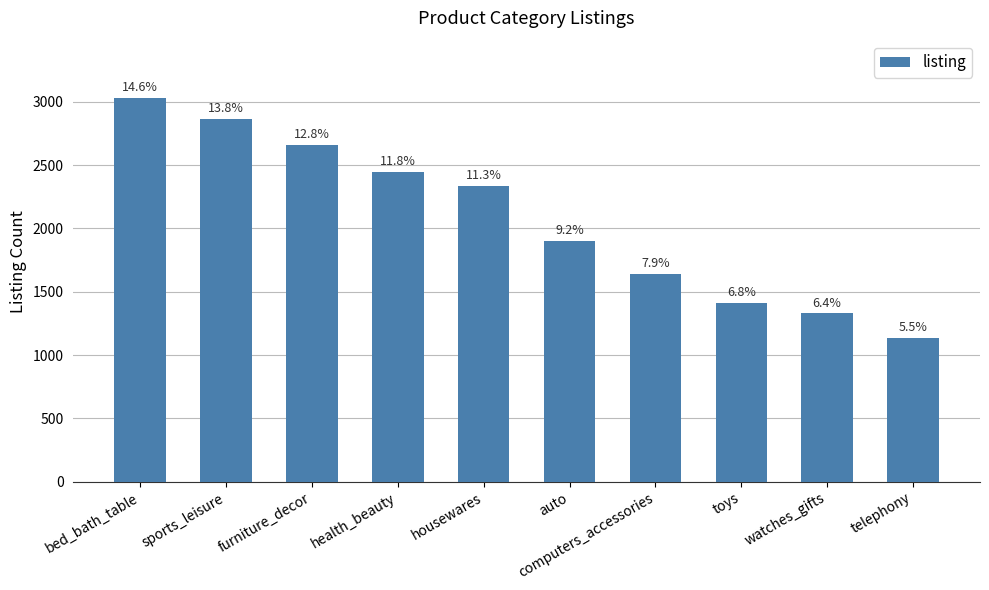

What is the sum of all values?

20745